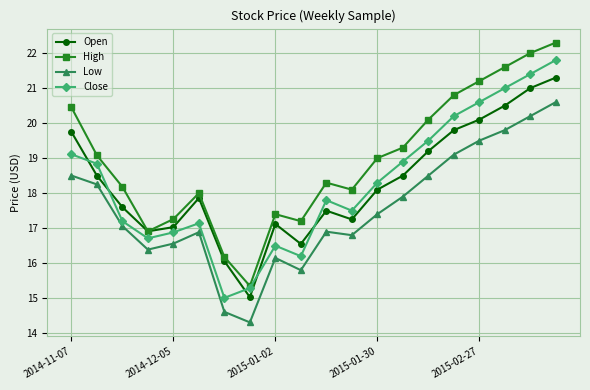

In Open, how many points are higher than both neighbors (excluding endpoints)?

3